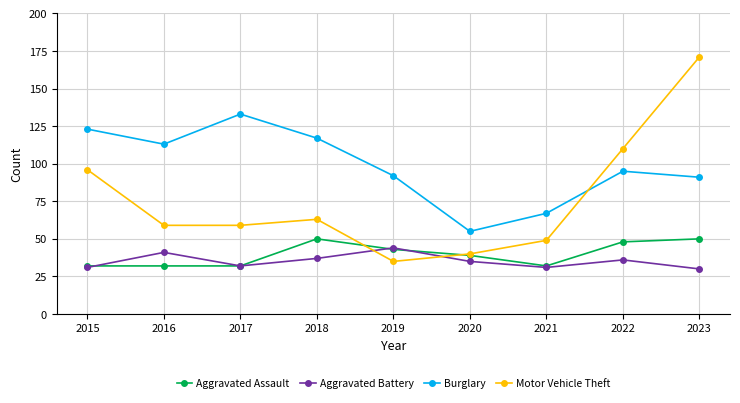

At which category does Burglary reach its first local valley?

2016